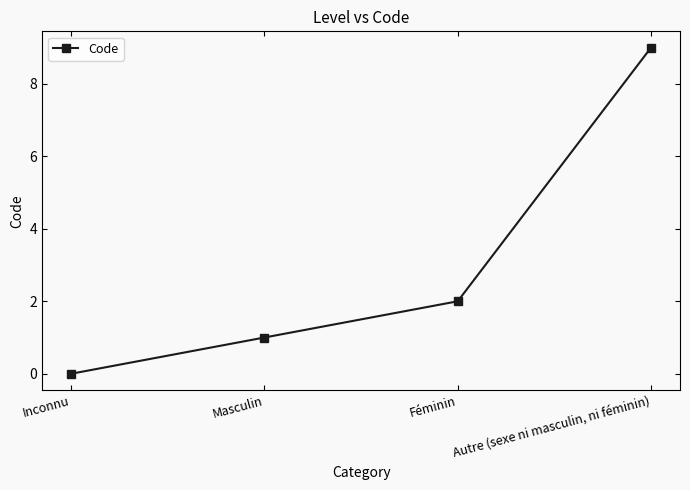

The value at Féminin is 2. True or false?

True